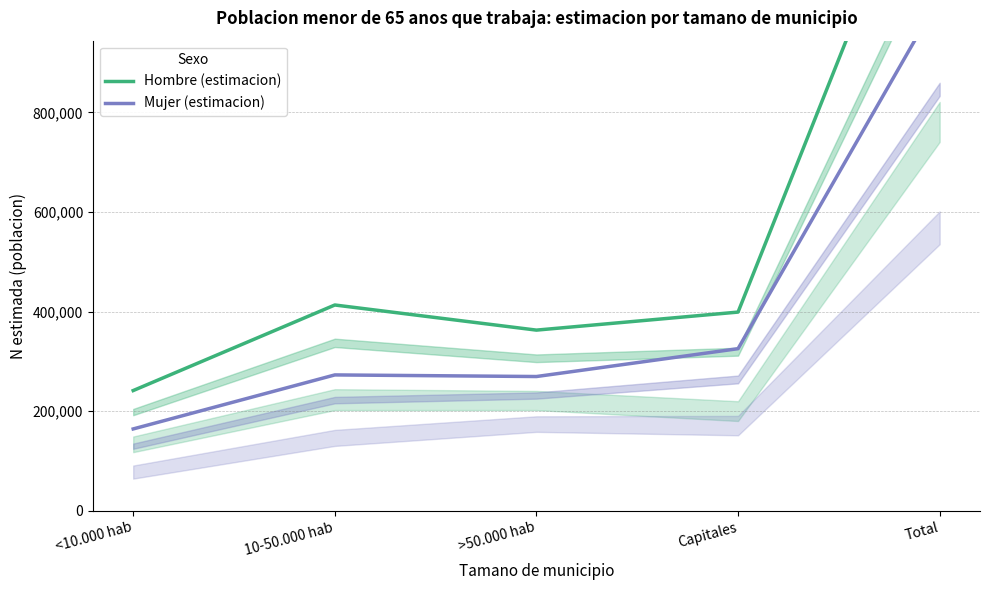

Reading left to right, list all the values displayed in this chart.

Hombre (estimacion): <10.000 hab=241321	10-50.000 hab=413246	>50.000 hab=362770	Capitales=399001	Total=1416337
Mujer (estimacion): <10.000 hab=164232	10-50.000 hab=272751	>50.000 hab=269524	Capitales=325474	Total=1031982